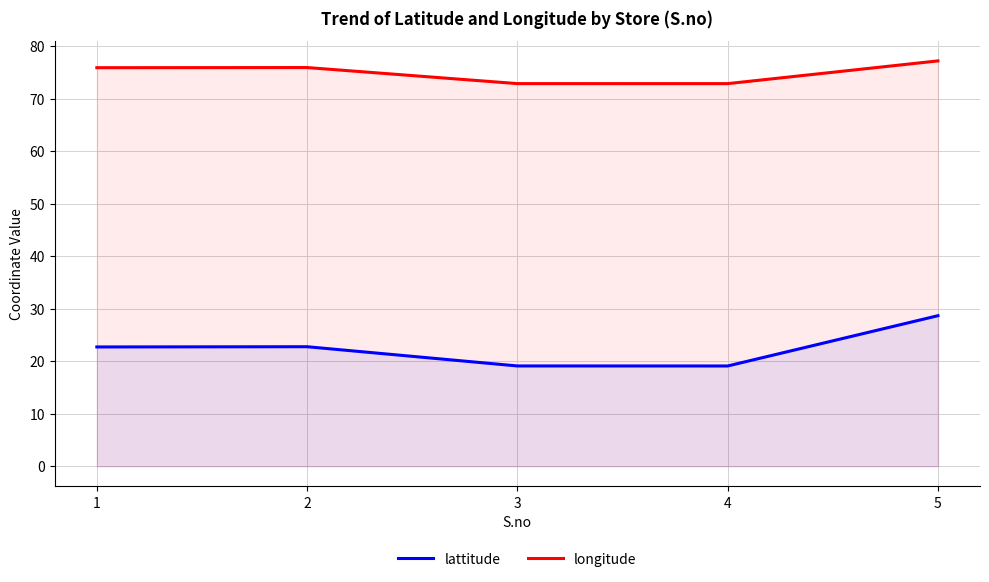

Does the chart have visible grid lines?

Yes